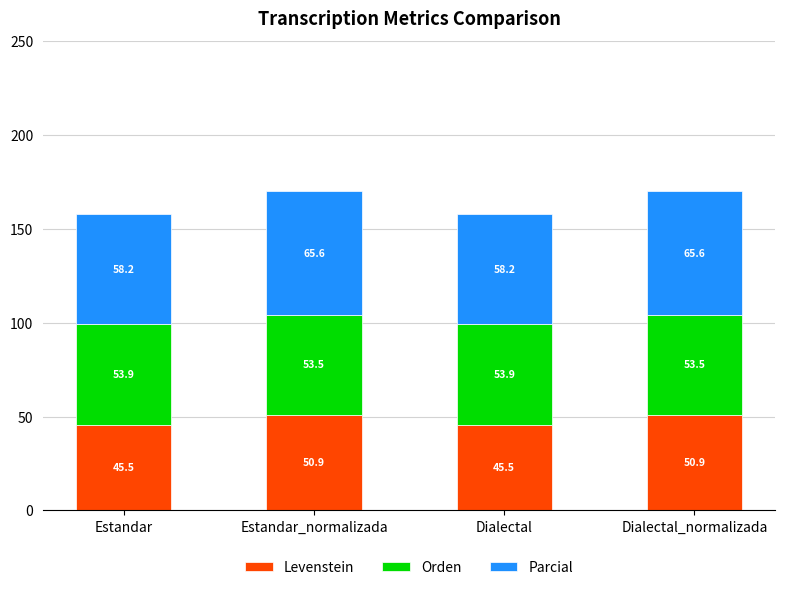

Does the chart contain stacked bars?

Yes